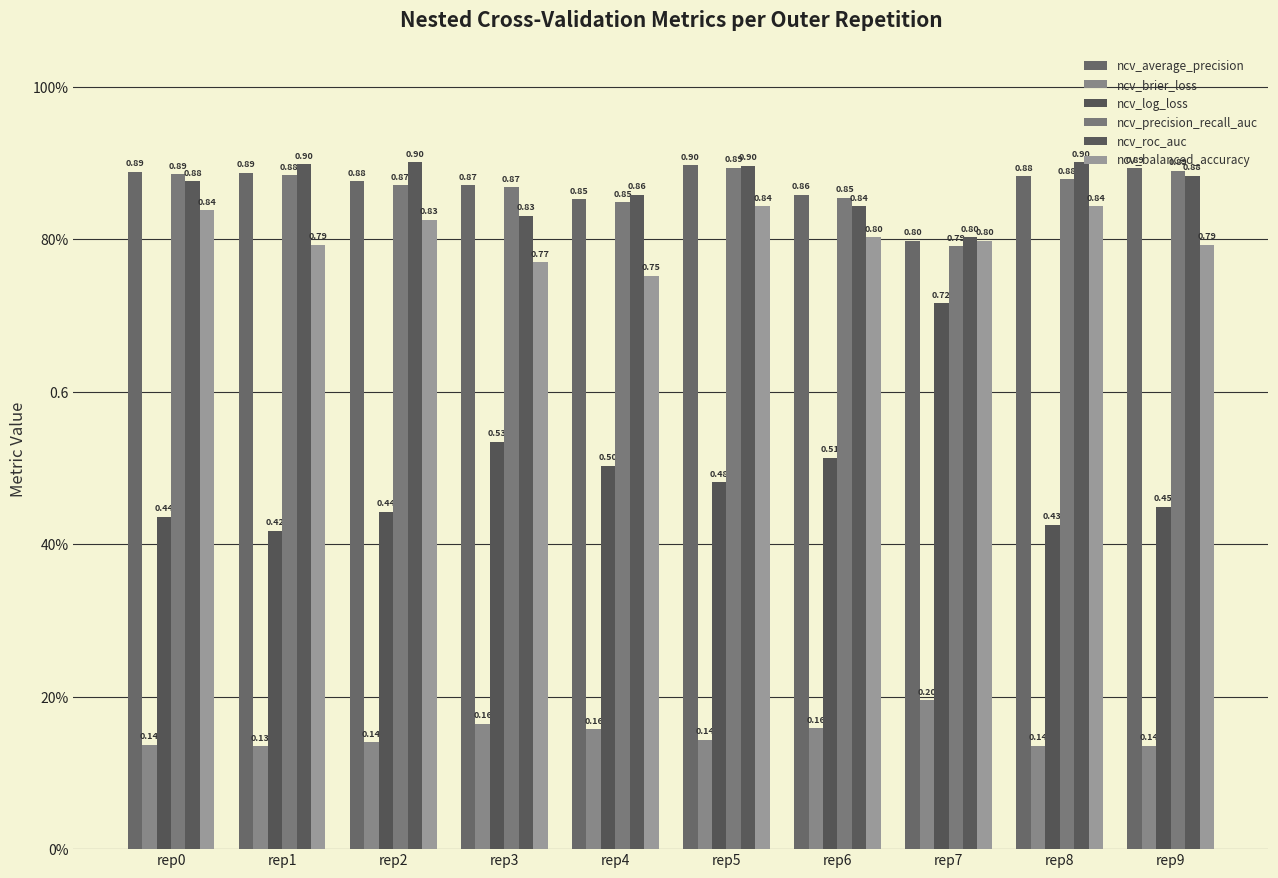

What is the highest value of the ncv_roc_auc series?

0.9